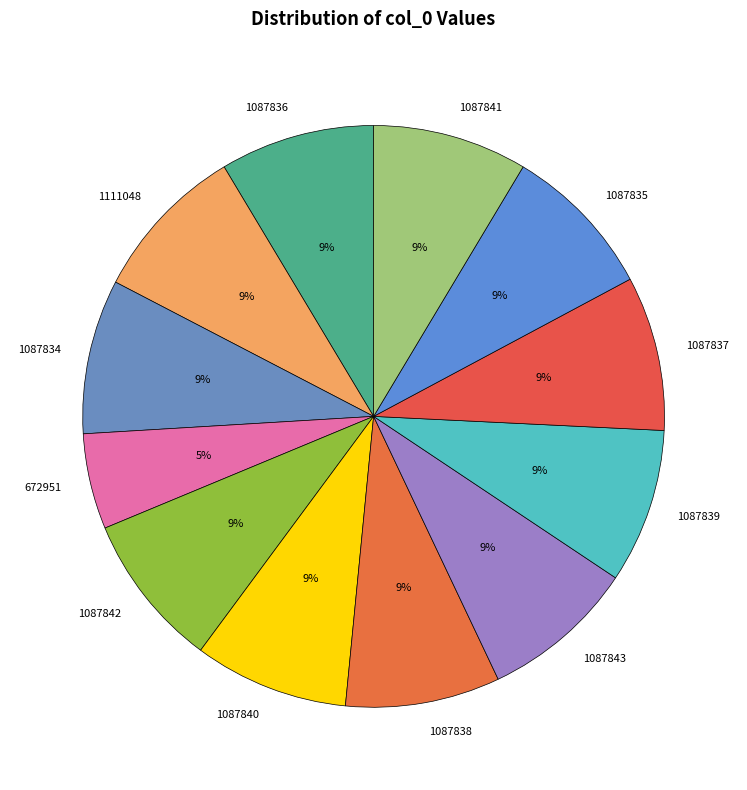

Does 1087838 represent more than half of the total?

No